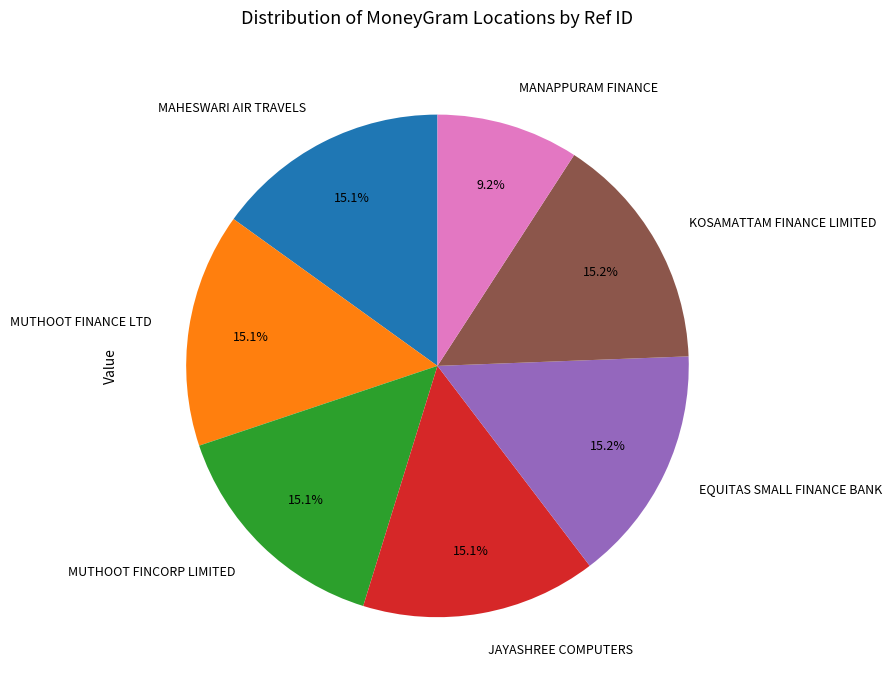

Which slice is the smallest?

MANAPPURAM FINANCE